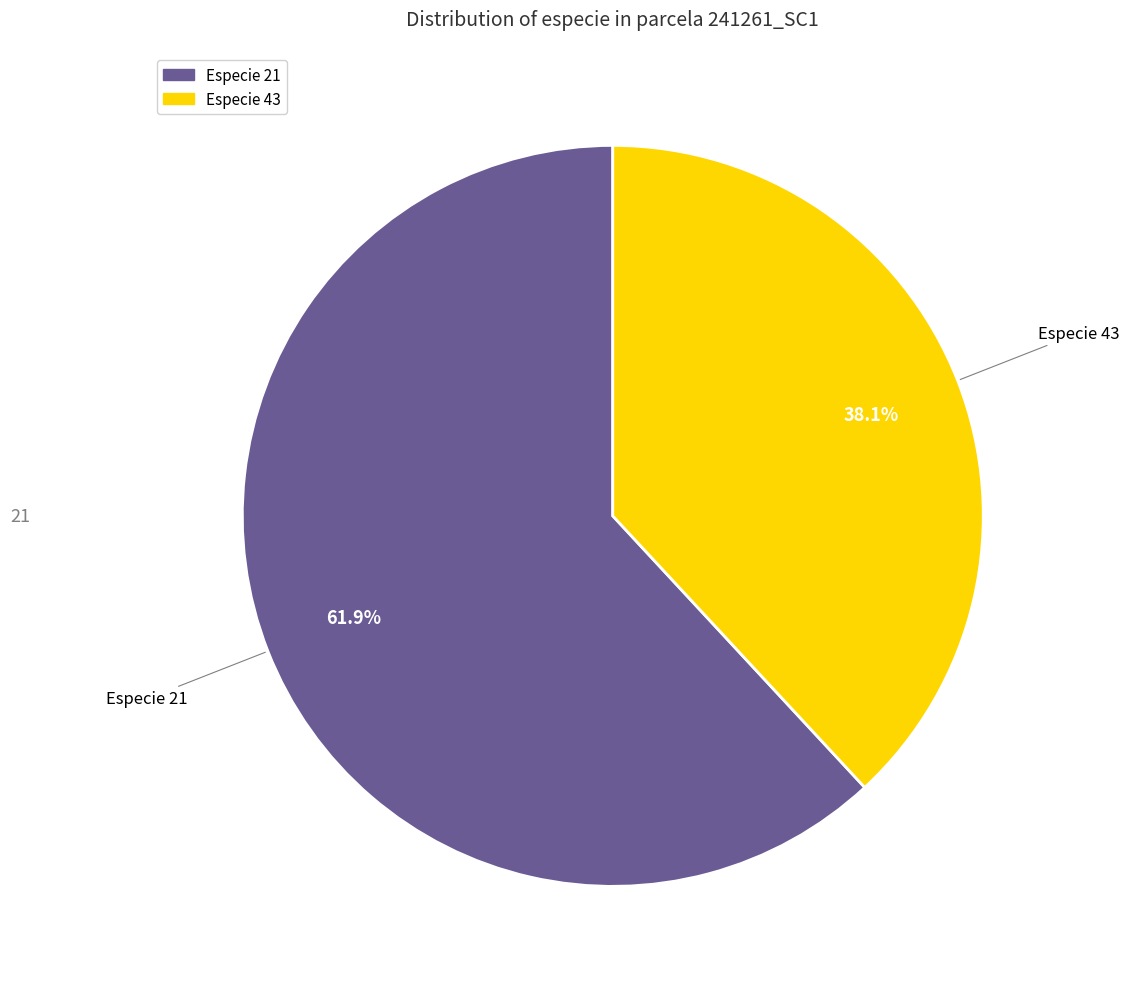

Does any single category account for the majority?

Yes